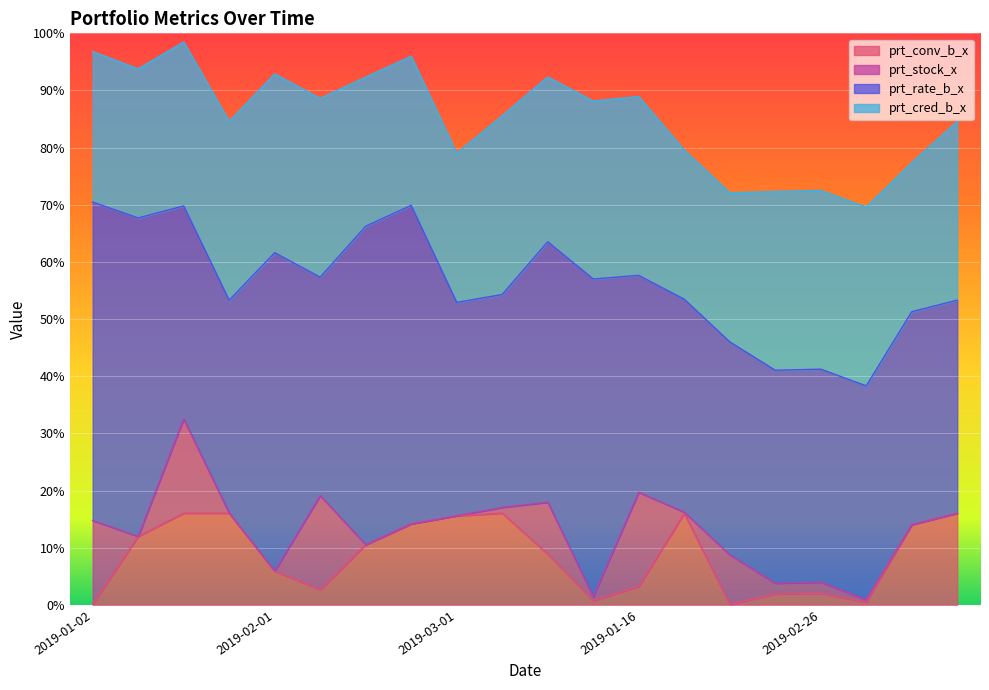

Which series has the largest range (max minus min)?

prt_rate_b_x